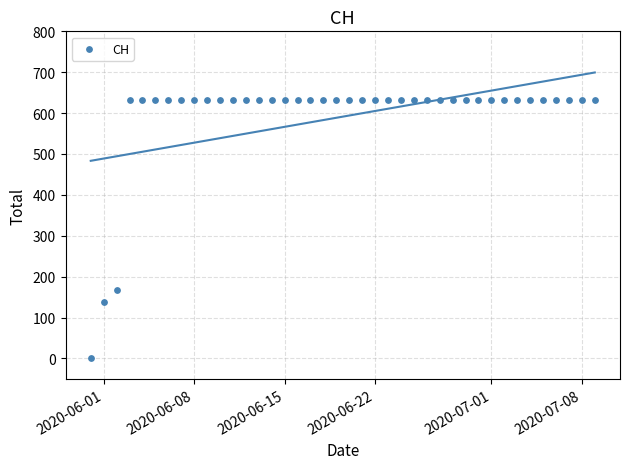

What is the range of Y values (max minus min)?

631